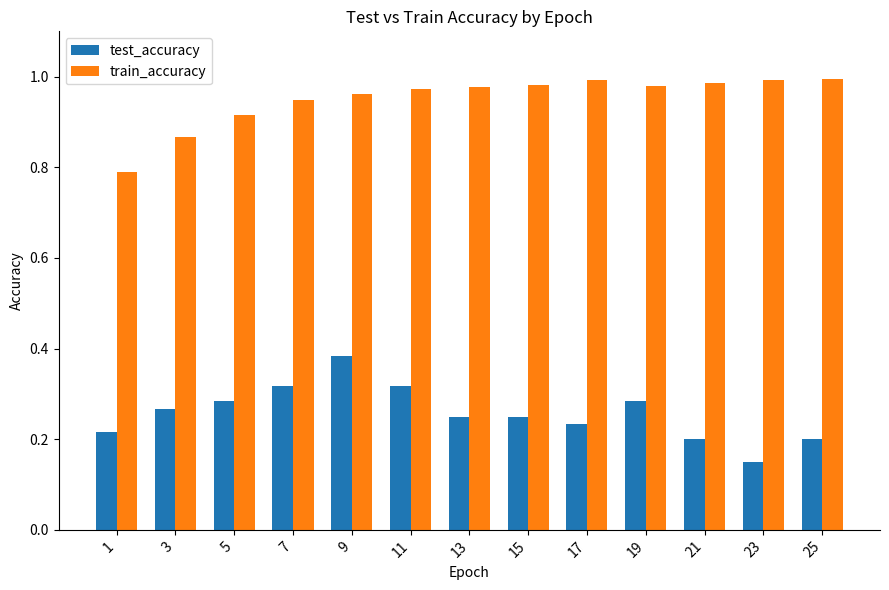

What is the difference between the test_accuracy values at 23 and 1?

0.1